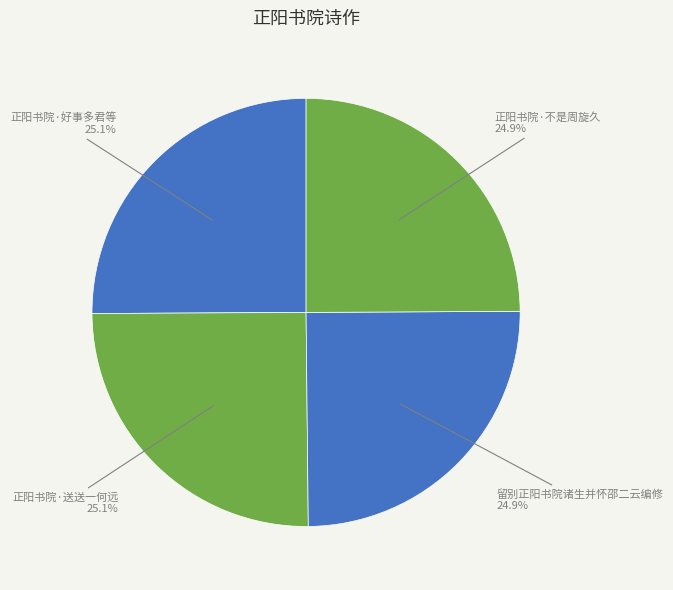

What is the total percentage of 正阳书院·好事多君等 and 正阳书院·送送一何远?

50.2%